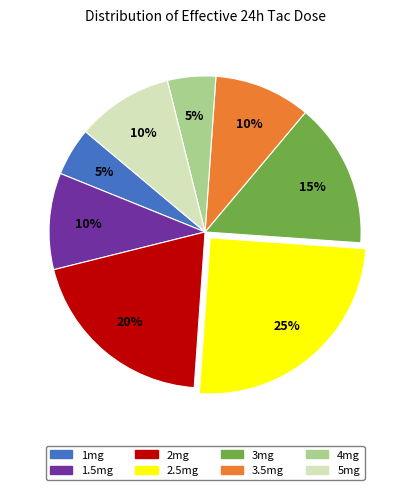

To the nearest percent, what percentage of the pie is 4mg?

5%